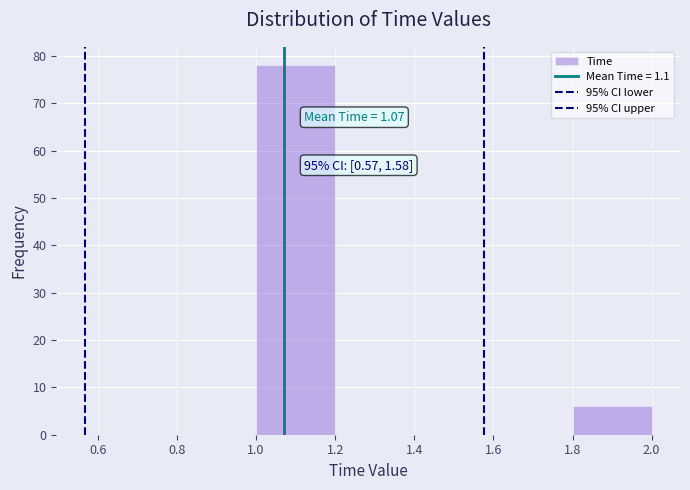

Which range on the x-axis has the tallest bar?

1.0 to 1.2